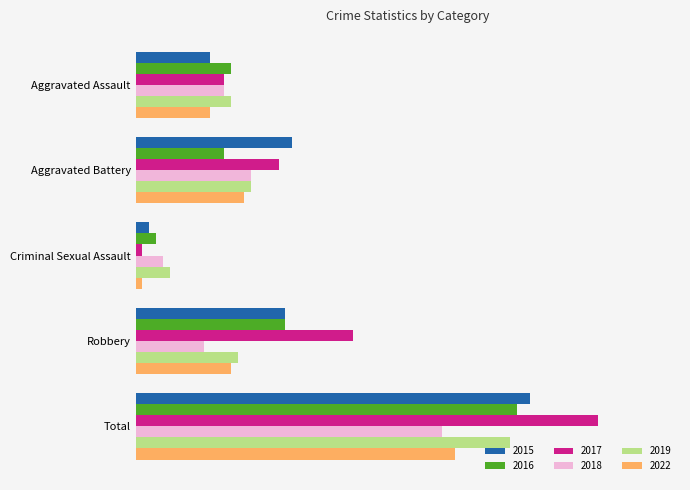

What is the value of the 2015 bar at the 2nd from the left?

23